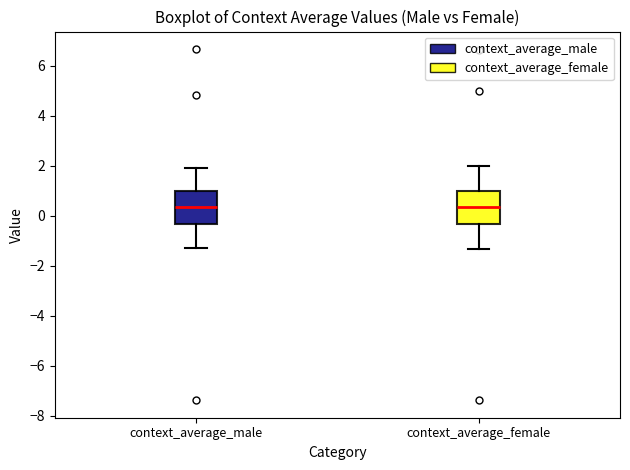

Reading left to right, read every box against the y-axis: the position of its median line, the range the box covers, and the ends of its whiskers. The values are not printed on the chart, so give them approximately, as read against the axis.

context_average_male: median 0.4, box -0.4 to 1.0, whiskers -1.2 to 2.0
context_average_female: median 0.4, box -0.4 to 1.0, whiskers -1.4 to 2.0